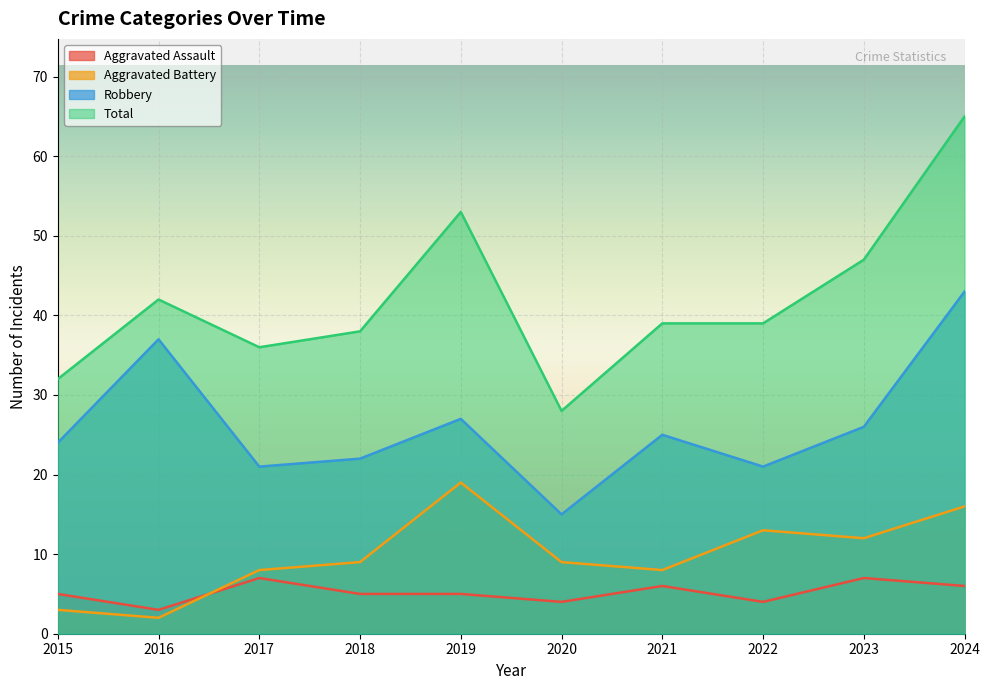

How many data points does each series have?

10